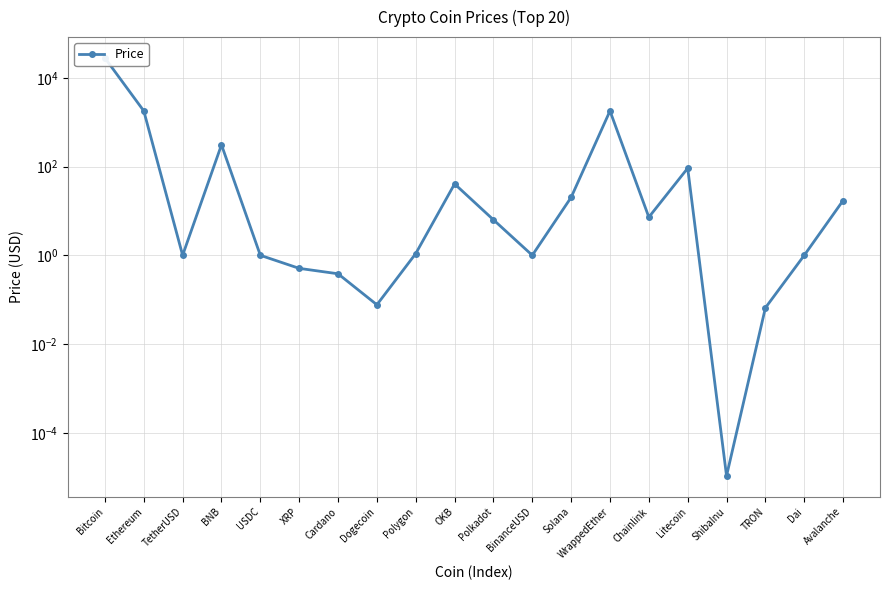

Reading left to right, transcribe all the data shown in this chart.

28076.6	1799.7	1.0	309.8	1.0	0.5	0.4	0.1	1.1	40.8	6.3	1.0	20.3	1801.1	7.3	92.1	0.0	0.1	1.0	17.2